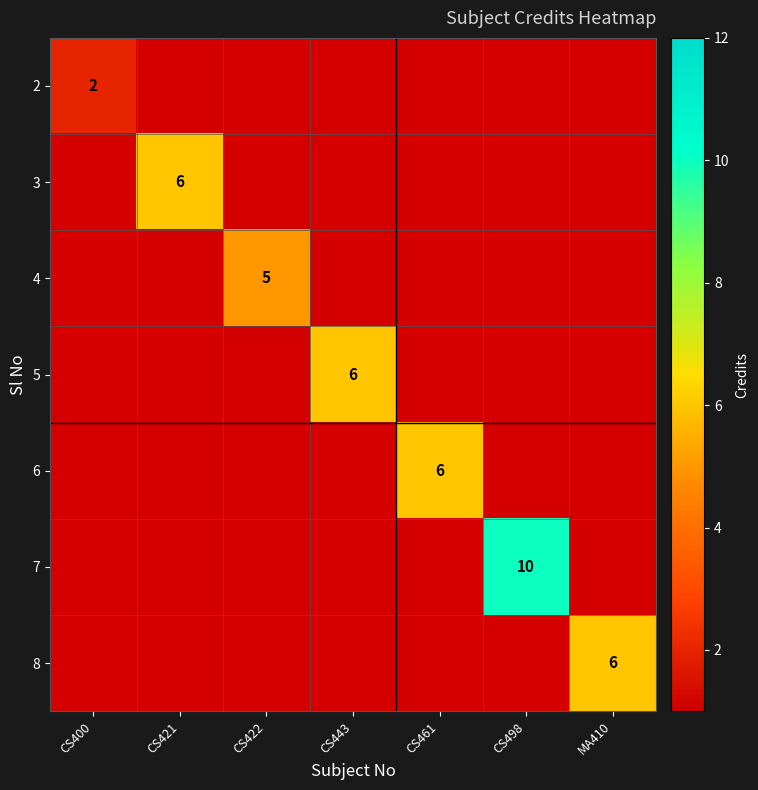

The value of 5 at CS443 is 6. True or false?

True